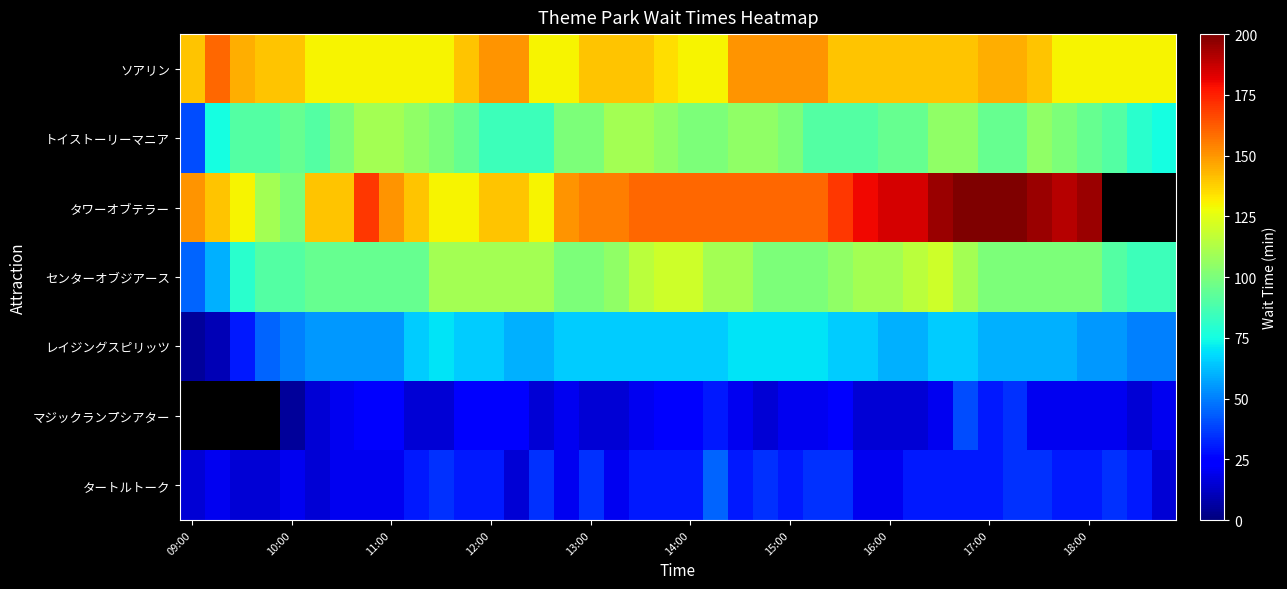

Count the タートルトーク values in the range 20 to 35.

33